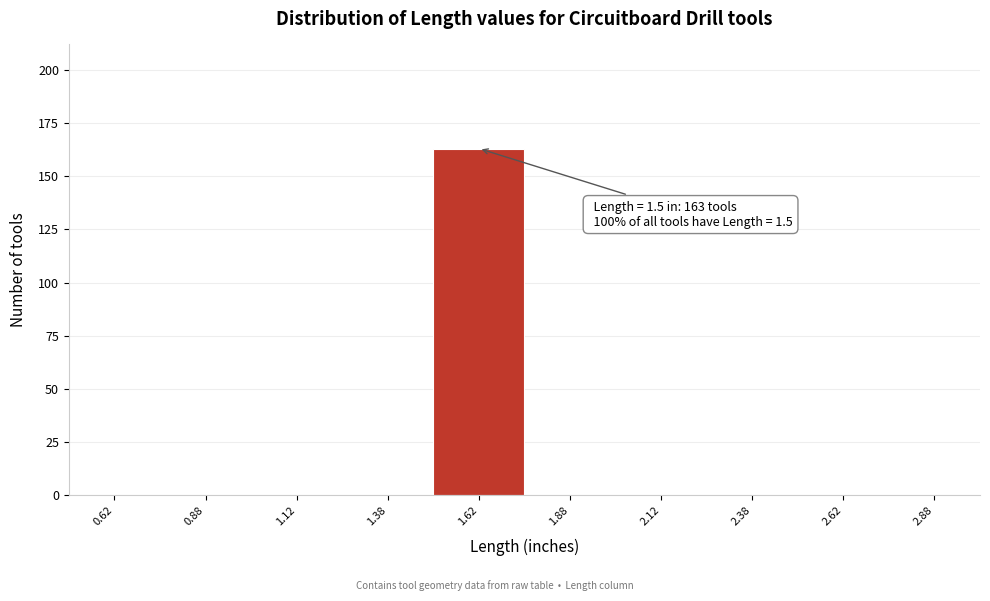

Over which range of the x-axis is the bar tallest?

1.50 to 1.75